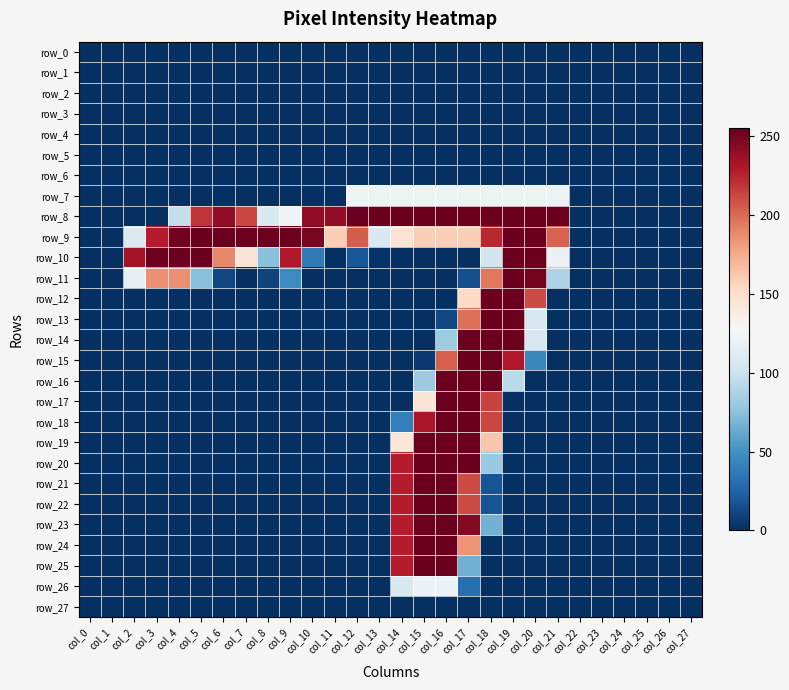

At which category is the sum across all series the highest?

col_17